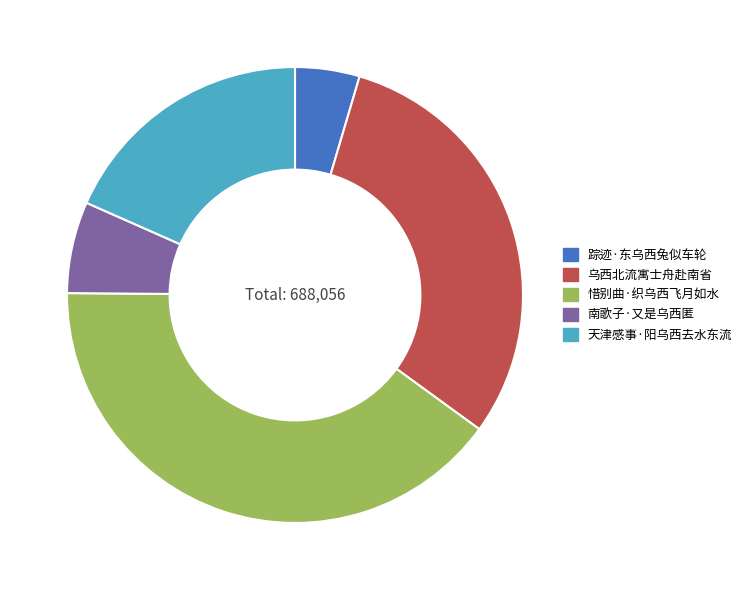

True or false: 天津感事·阳乌西去水东流 accounts for 18% of the total.

True